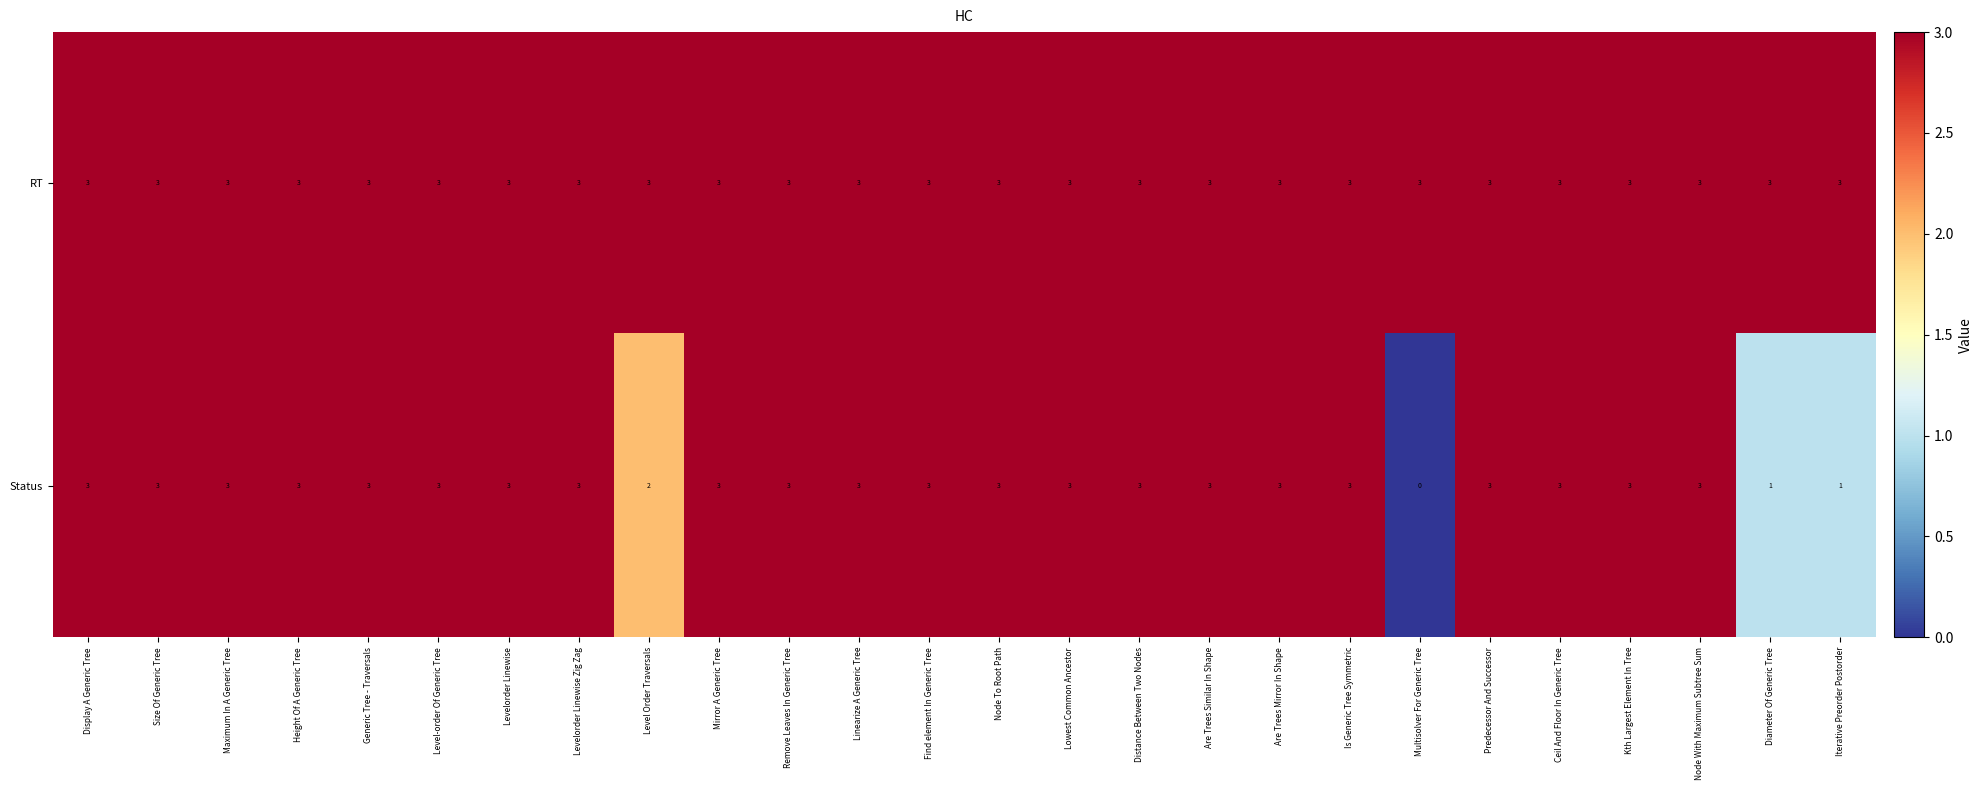

What is the lowest value of the RT series?

3